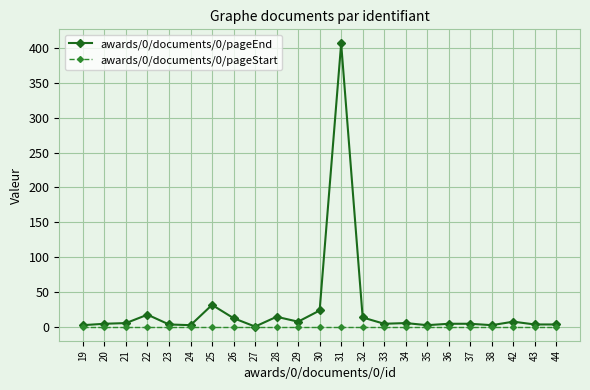

Is it true that awards/0/documents/0/pageEnd equals 56 at 25?

False